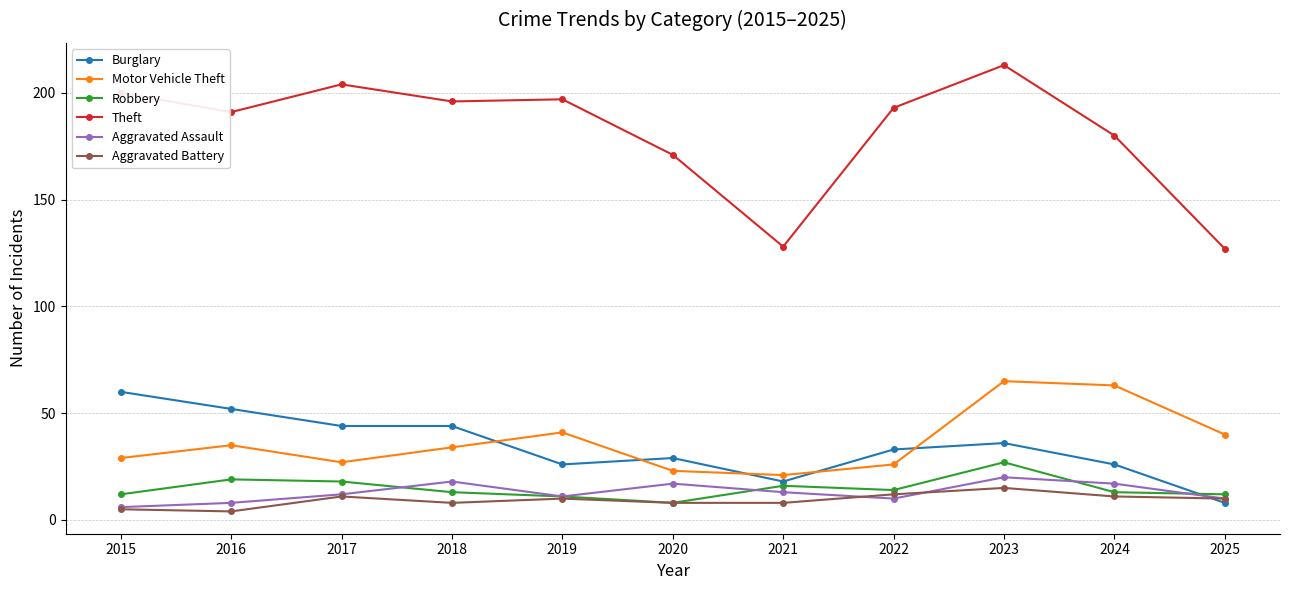

Where is Burglary nearest to the value 34?

2022